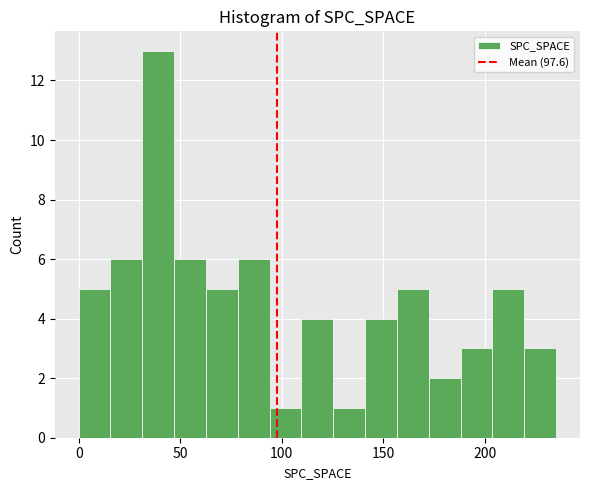

Read against the x-axis, roughly where is the centre of the tallest bar?

40